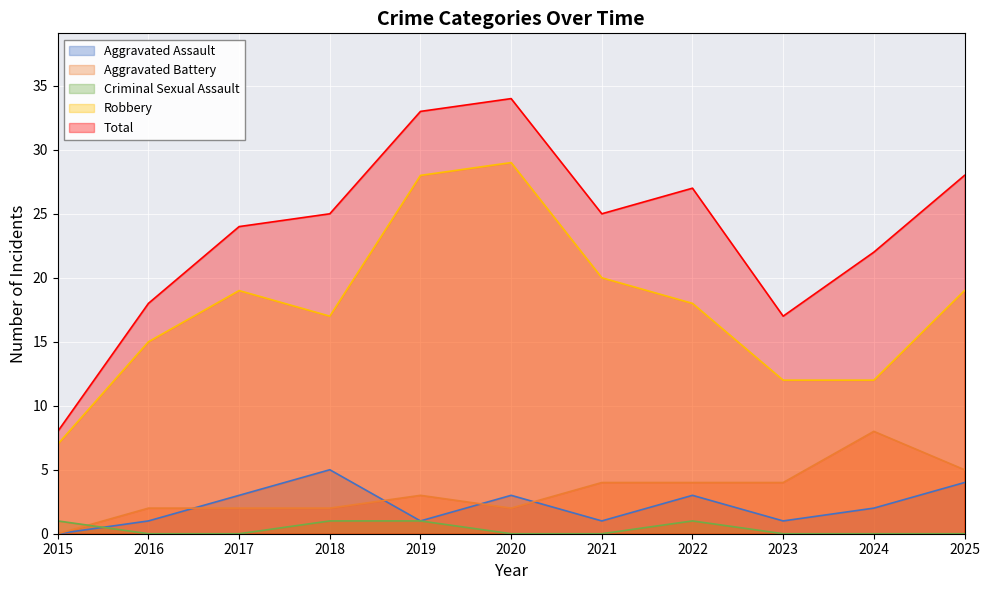

How many Aggravated Battery values are between 2 and 4?

8